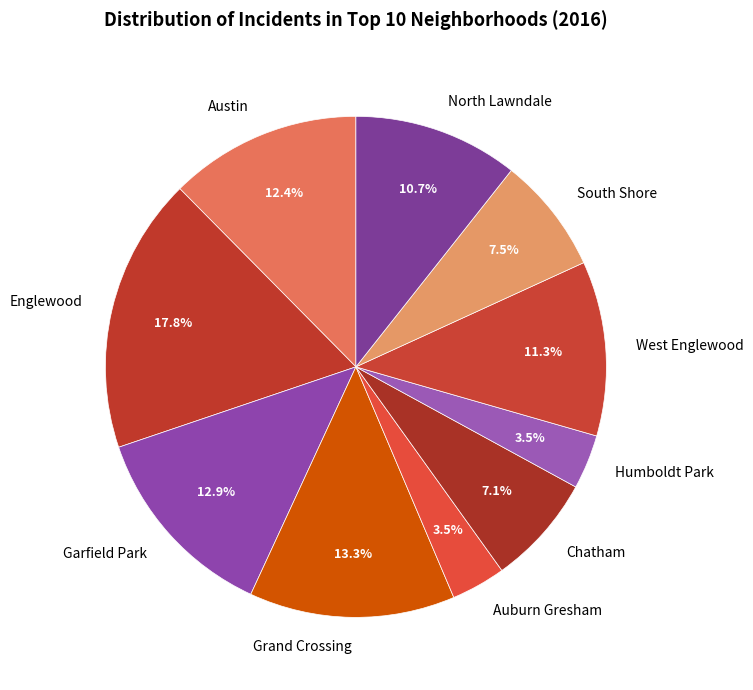

To the nearest percent, what is the average slice percentage?

10%